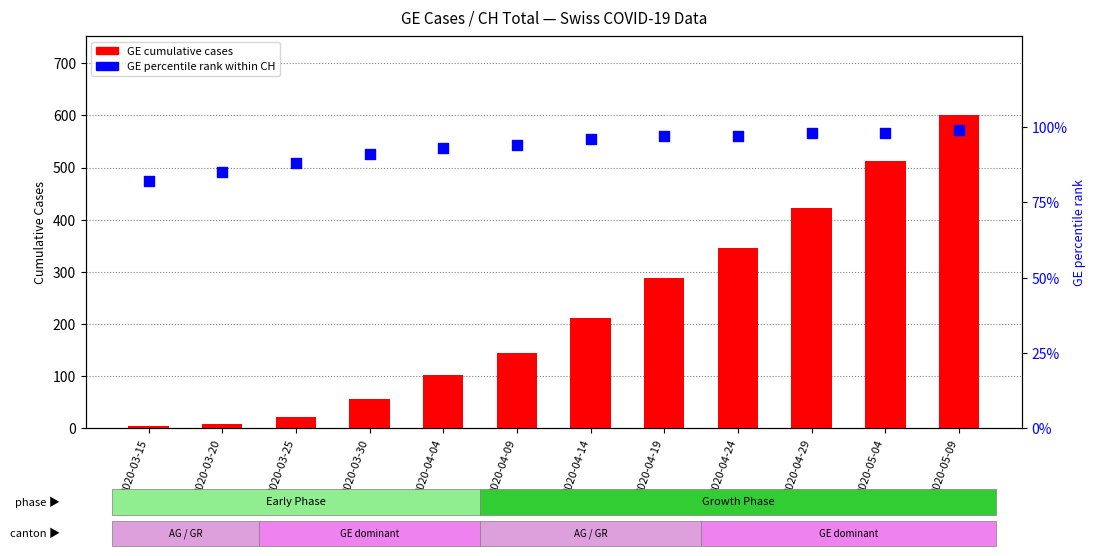

Which series has the largest Y range (max minus min)?

GE (cases)